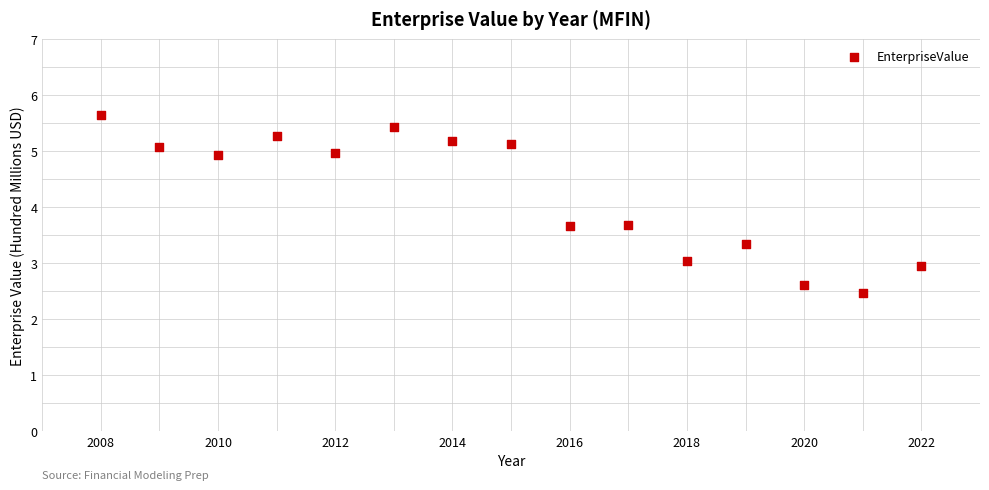

What is the range of X values (max minus min)?

14.0